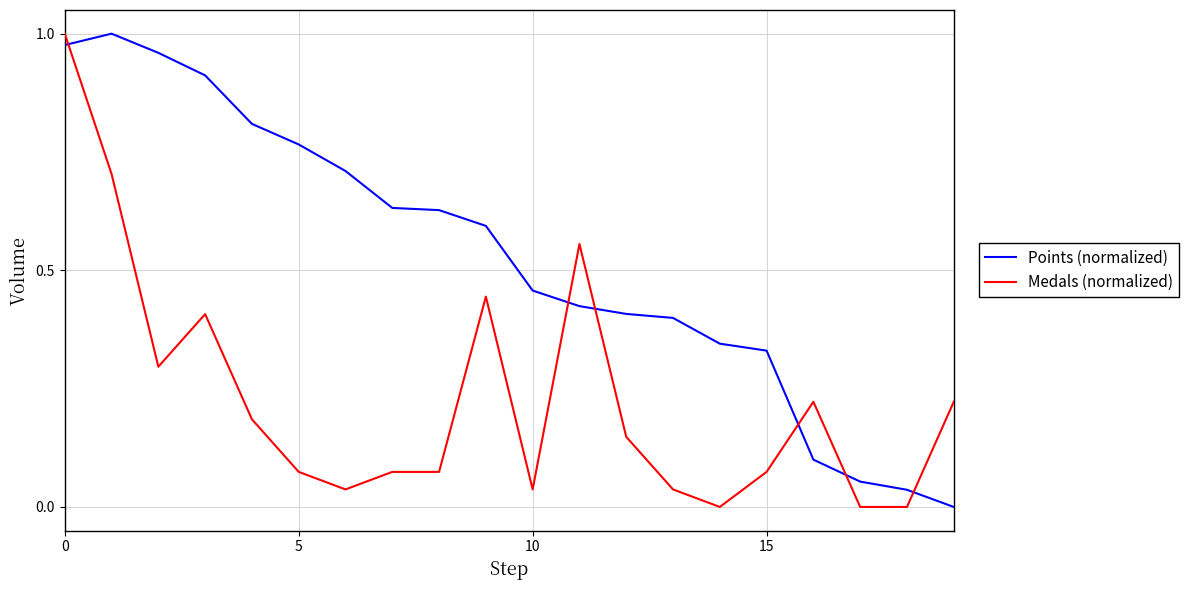

Does the chart display data point markers on the line(s)?

No